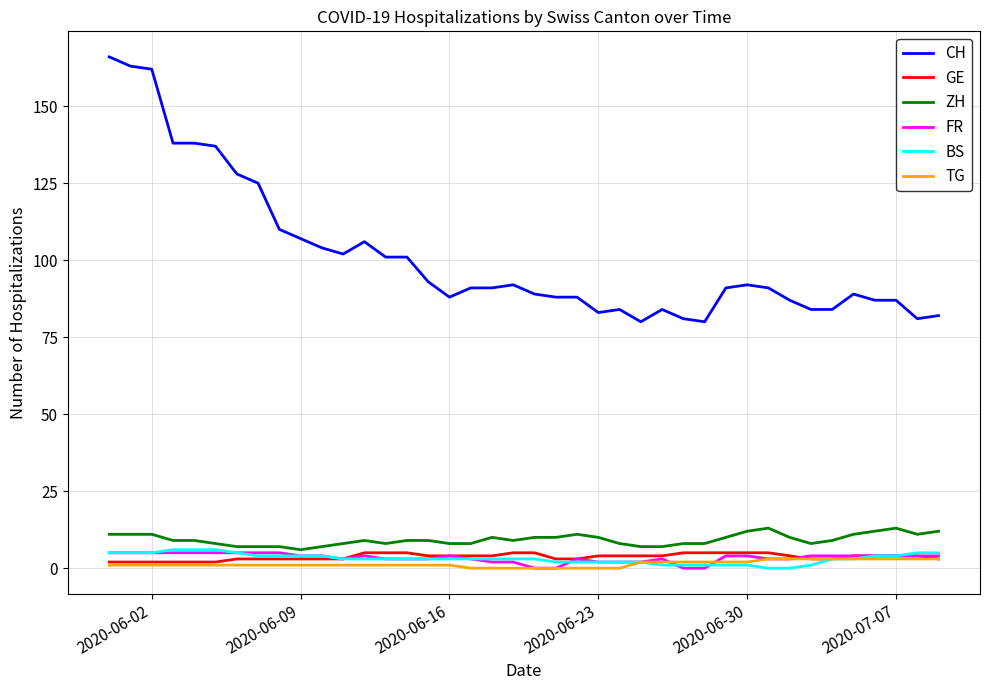

What is the maximum value shown in the chart?

166